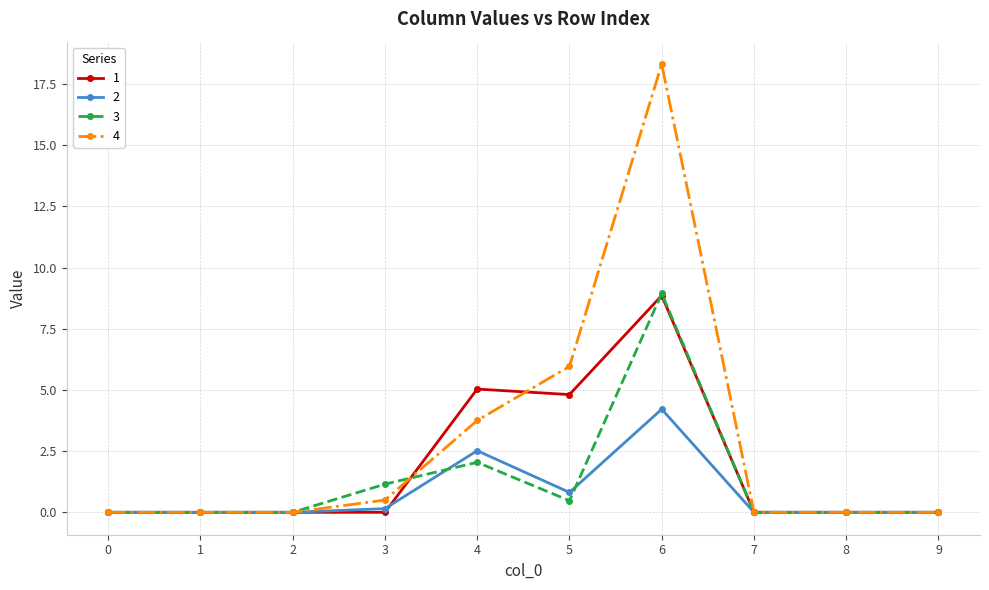

What is the value of the 1 point at the 5th from the left?

5.0